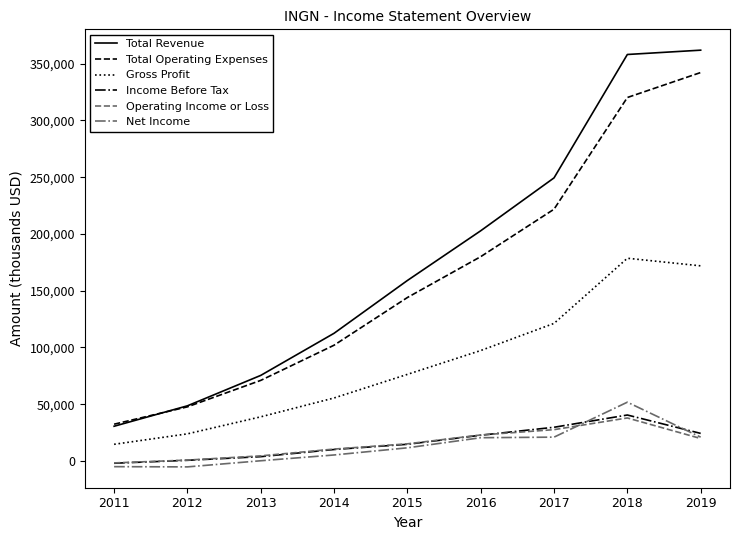

What is the maximum value for Operating Income or Loss?

37900